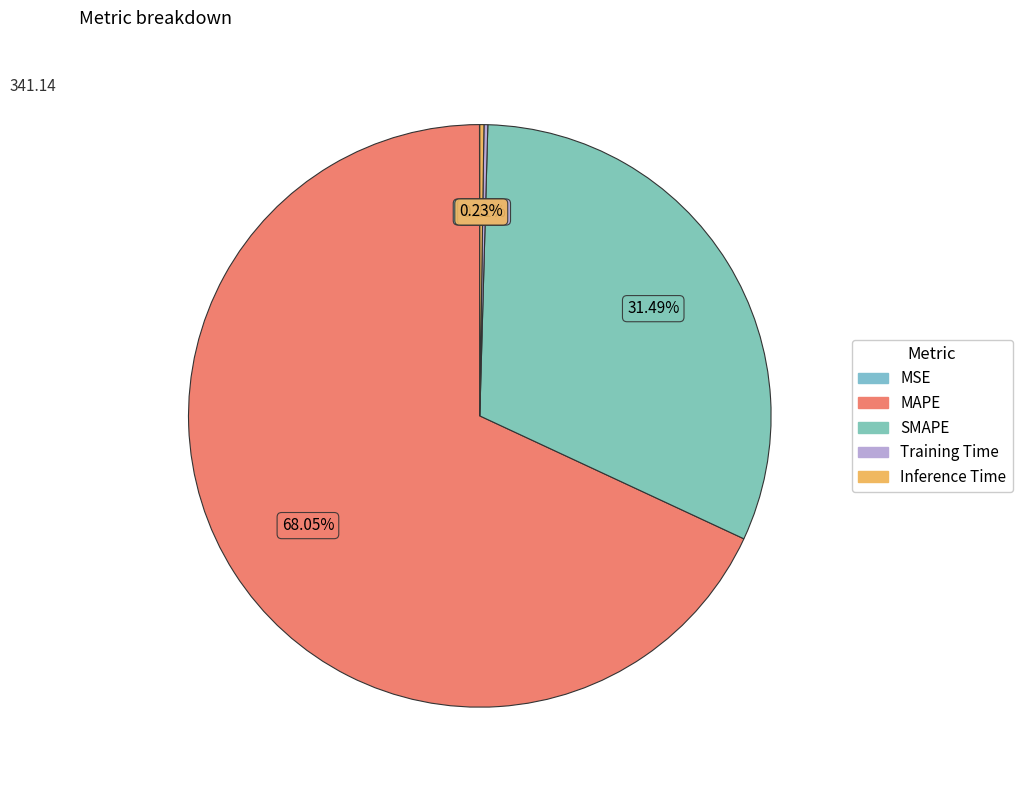

Count the number of slices in the pie.

5